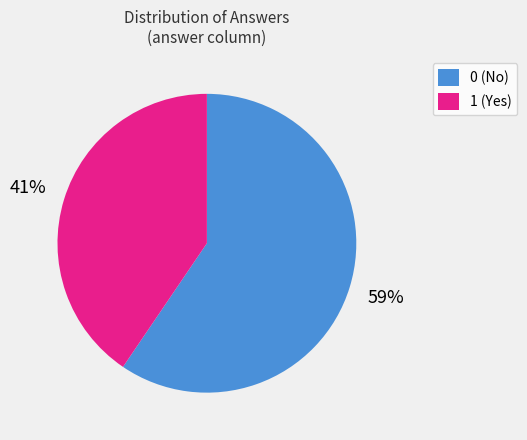

How many slices are in this pie chart?

2